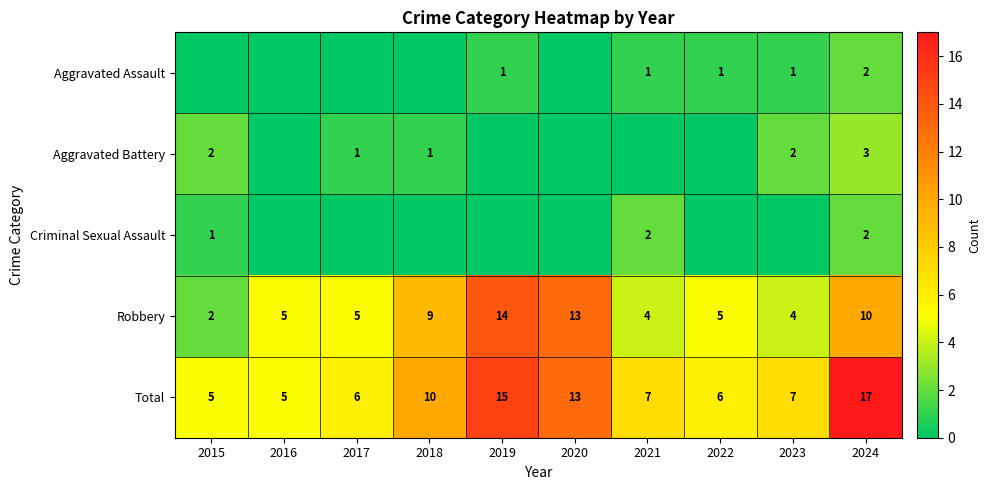

The value of Aggravated Assault at 2023 is 2. True or false?

False